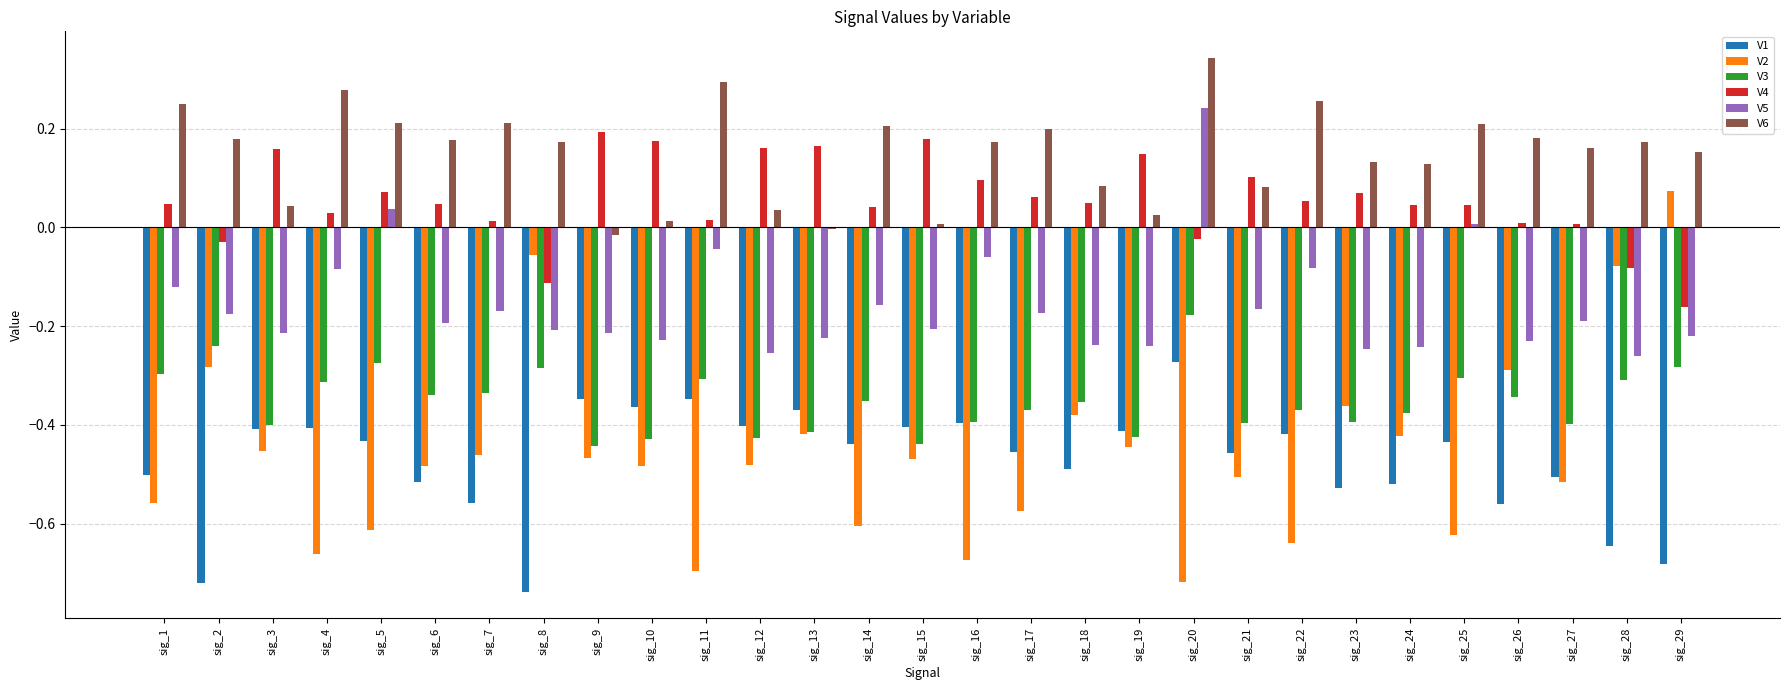

Which series has the widest spread of values?

V2